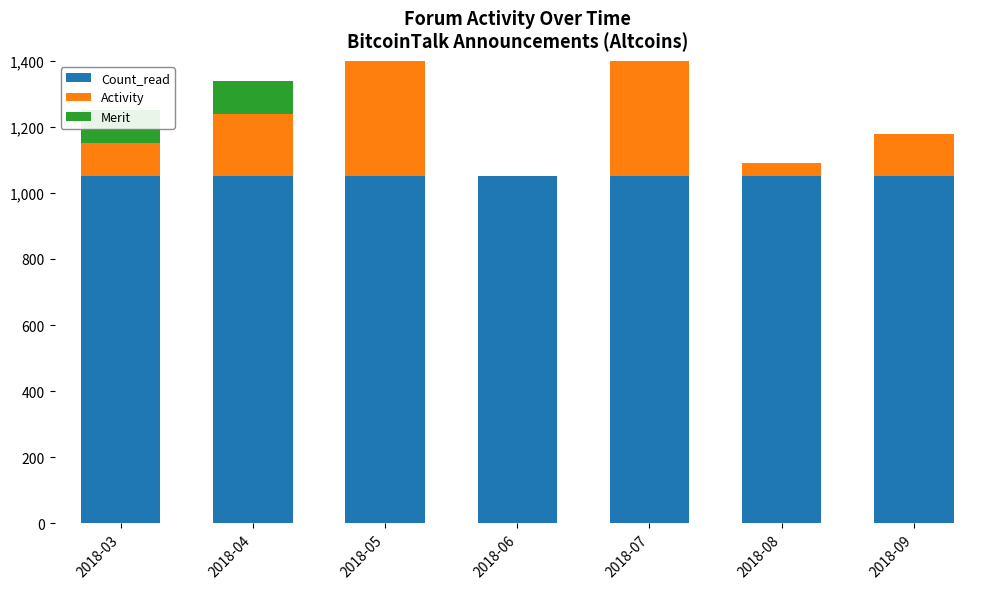

What is the greatest value displayed?

1052